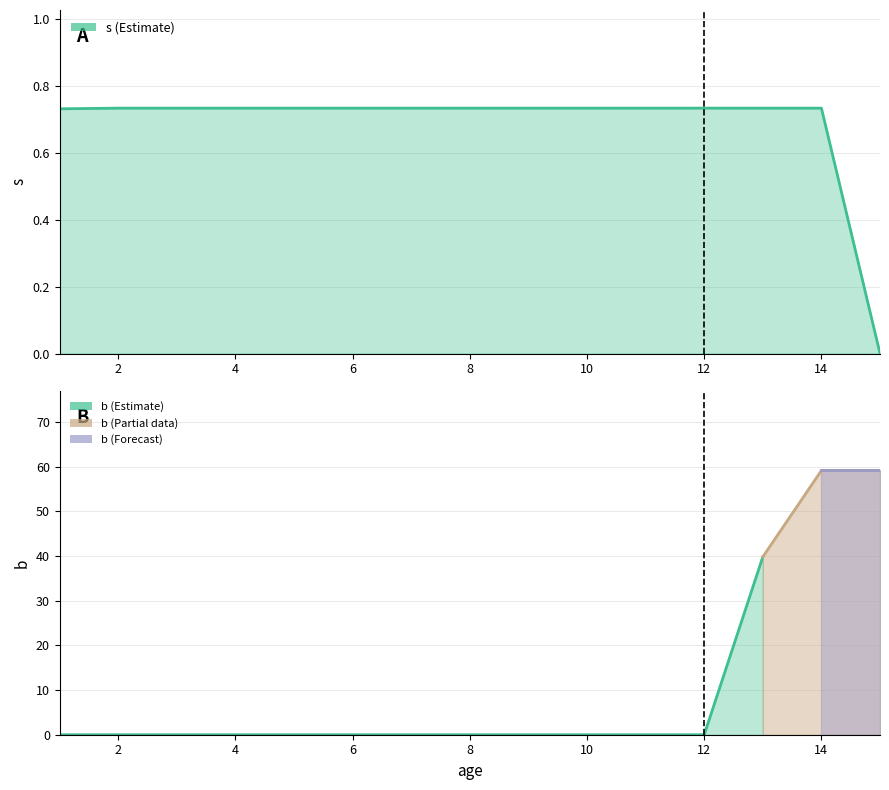

True or false: the data shows 0.2 at 10.

False